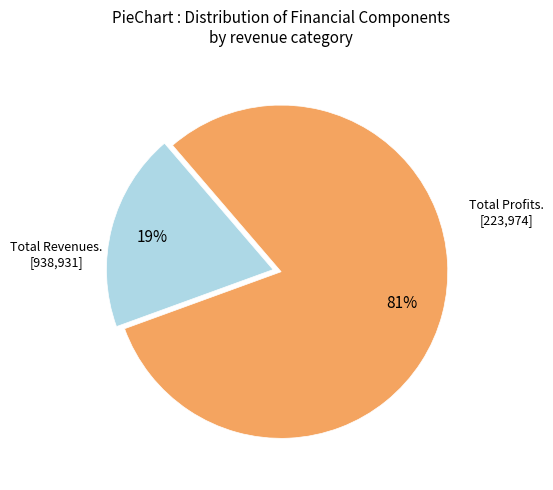

How many segments does this pie chart have?

2